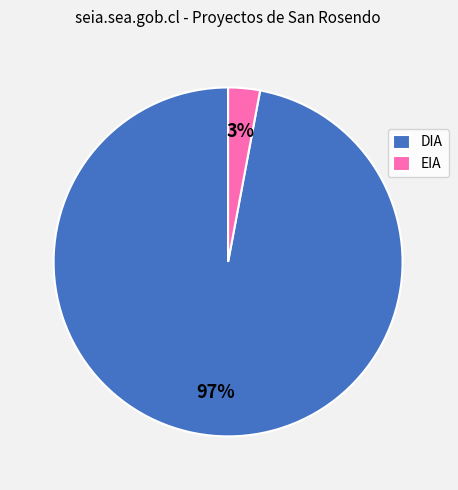

Rank the categories by value from lowest to highest.

EIA, DIA